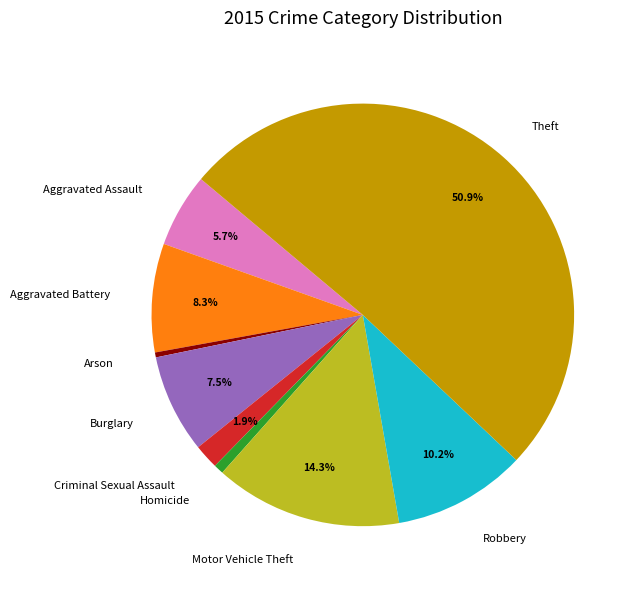

To the nearest percent, what is the difference between the Motor Vehicle Theft and Aggravated Assault slice percentages?

9%